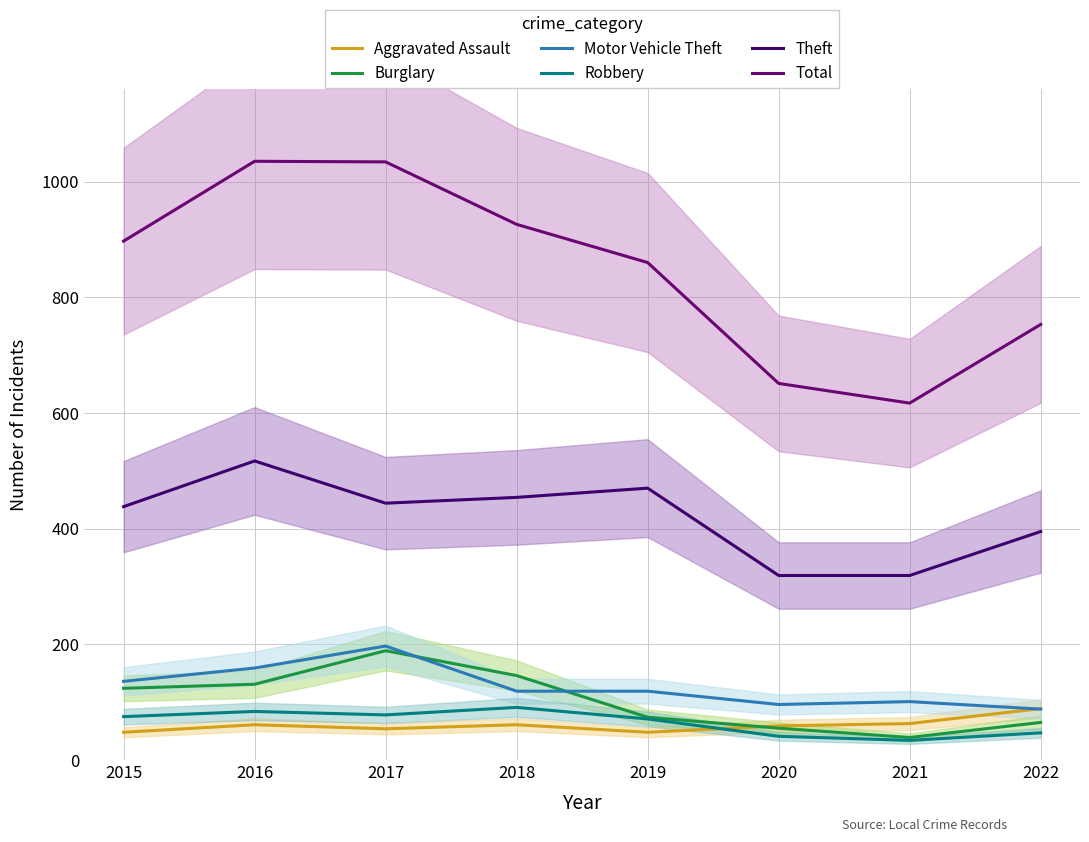

What is the difference between the highest and lowest values at 2017?

980